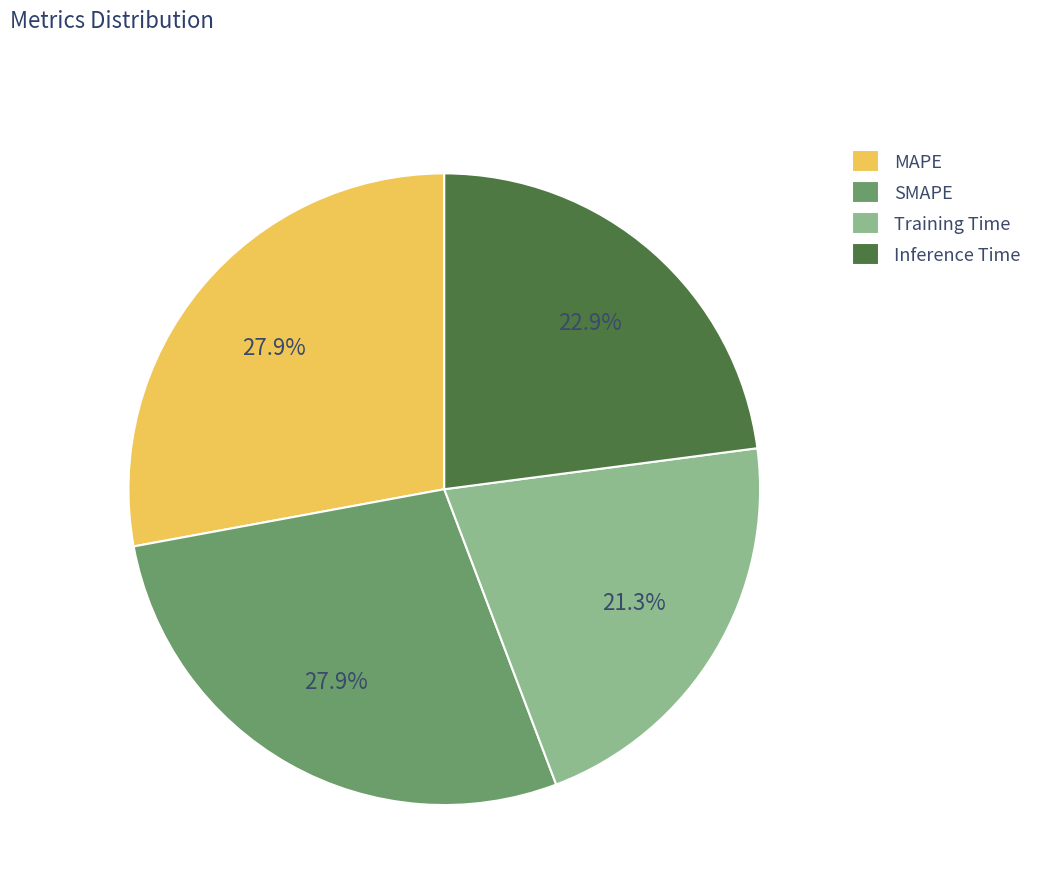

How much of the chart is everything except MAPE?

72.1%